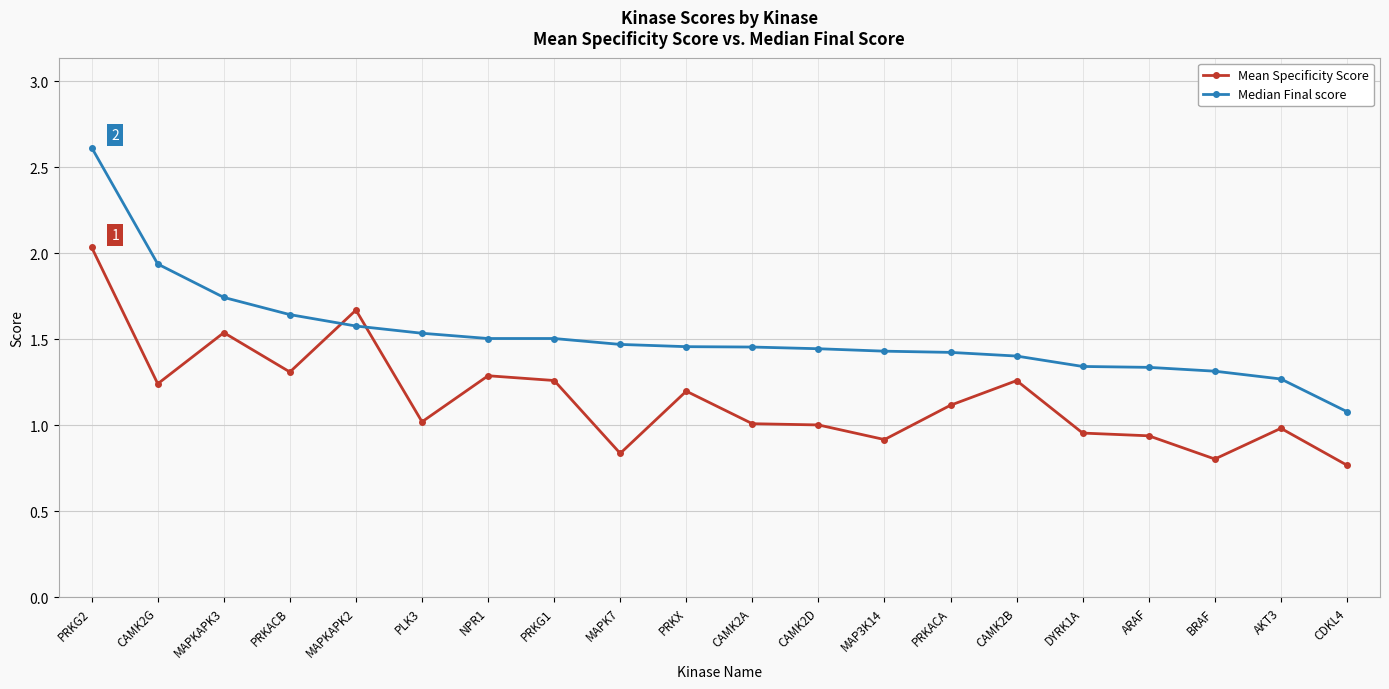

How many distinct data groups are displayed?

2